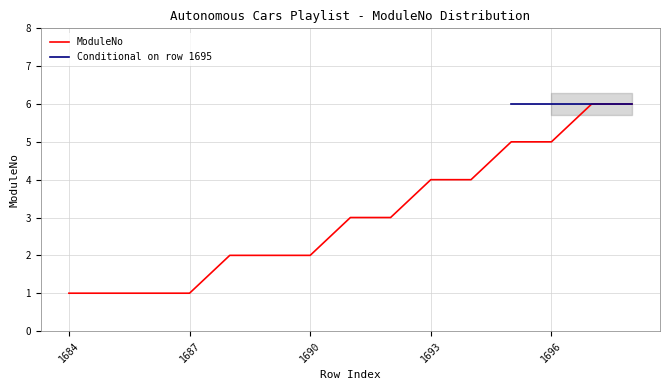

The value at 1696 is 5. True or false?

True